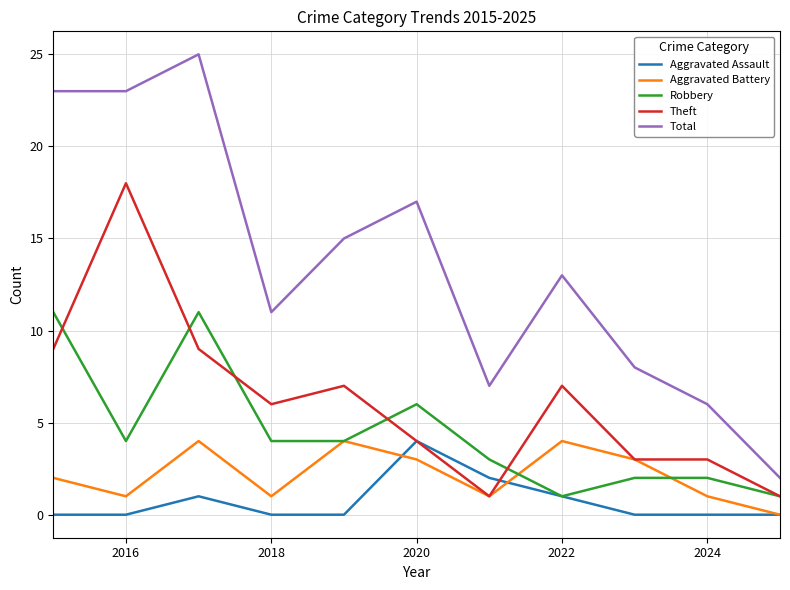

True or false: Total and Robbery cross at least once.

False